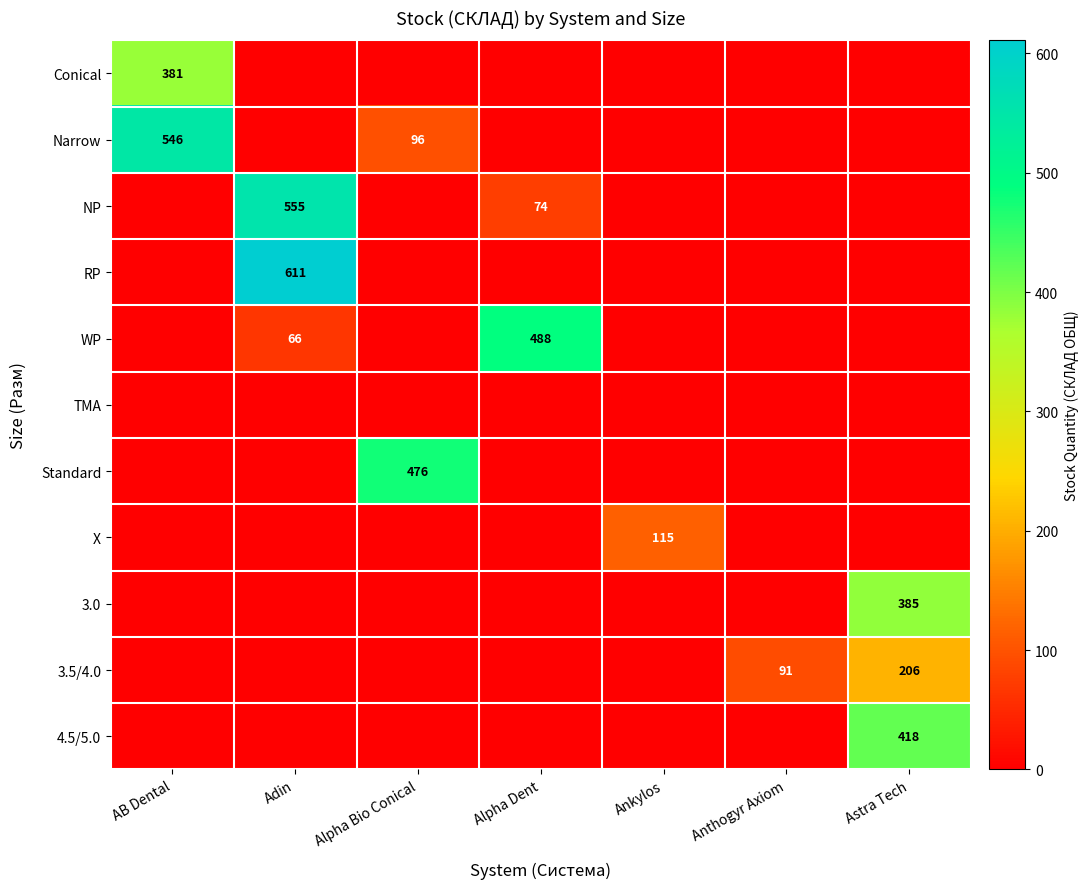

The value of RP at Adin is 611. True or false?

True